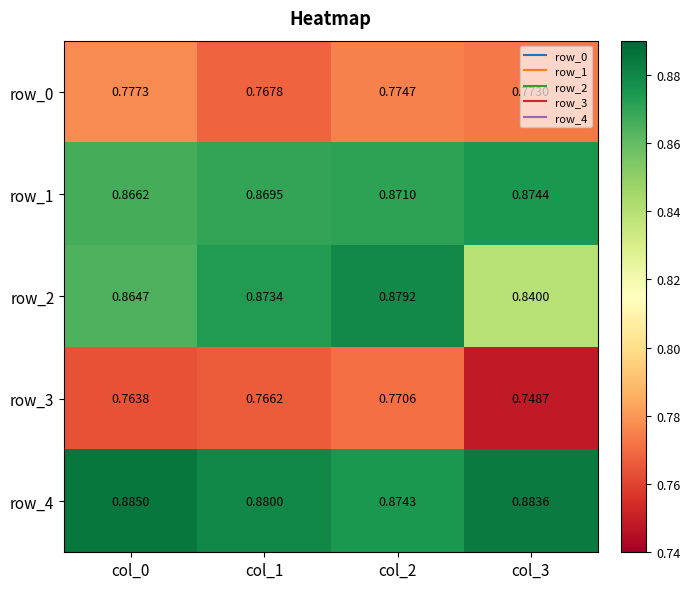

Is the value of row_4 at col_1 greater than the value of row_3 at col_1?

Yes